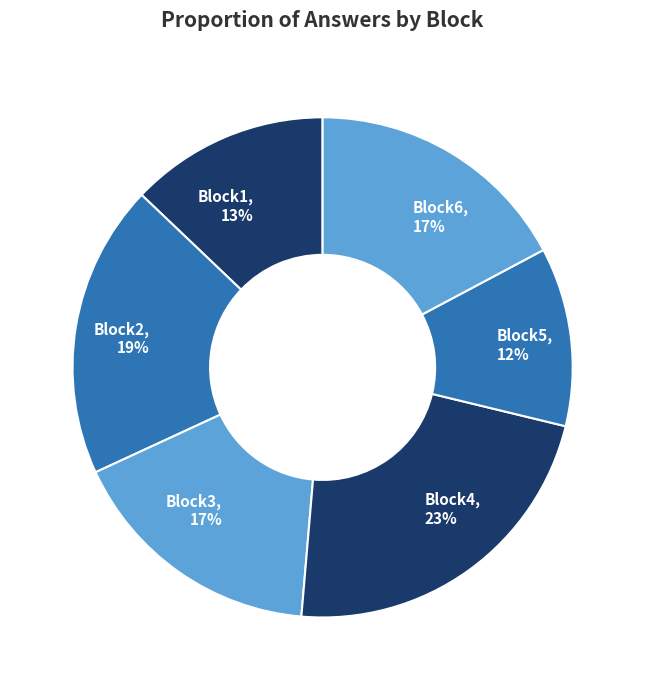

Between Block1 and Block3, which is larger?

Block3